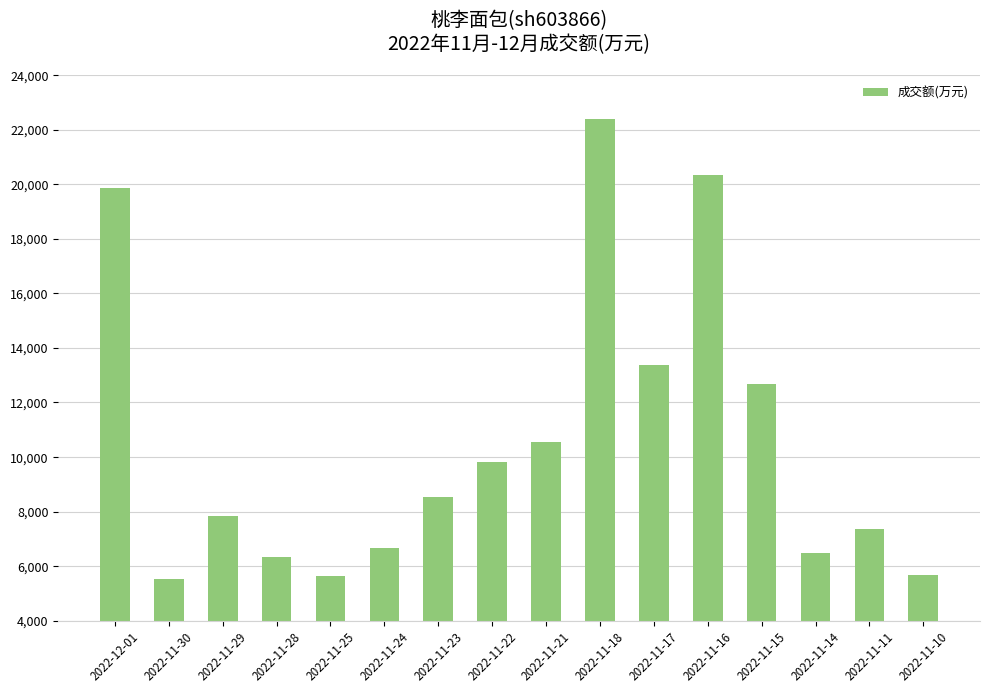

The value at 2022-11-28 is 6324. True or false?

True